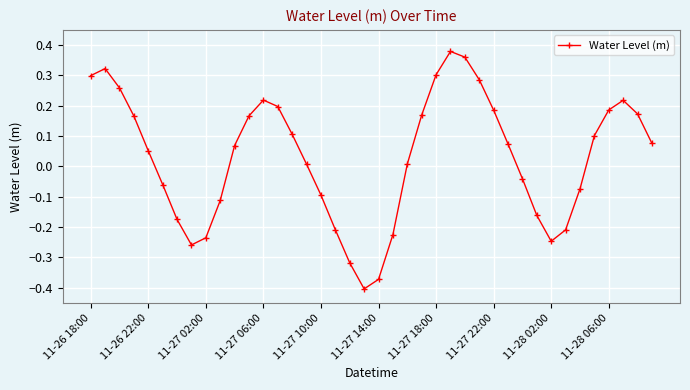

How many interior local peaks (higher than both neighbors) does the data have?

4